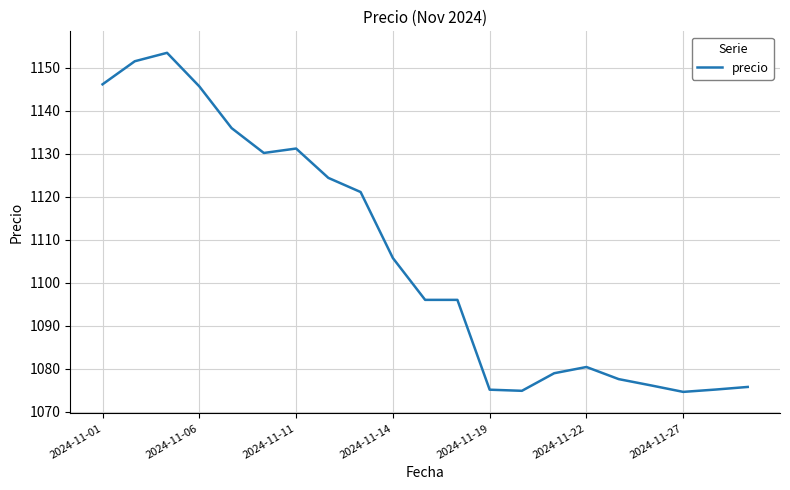

What is the difference between the maximum and minimum values?

78.9